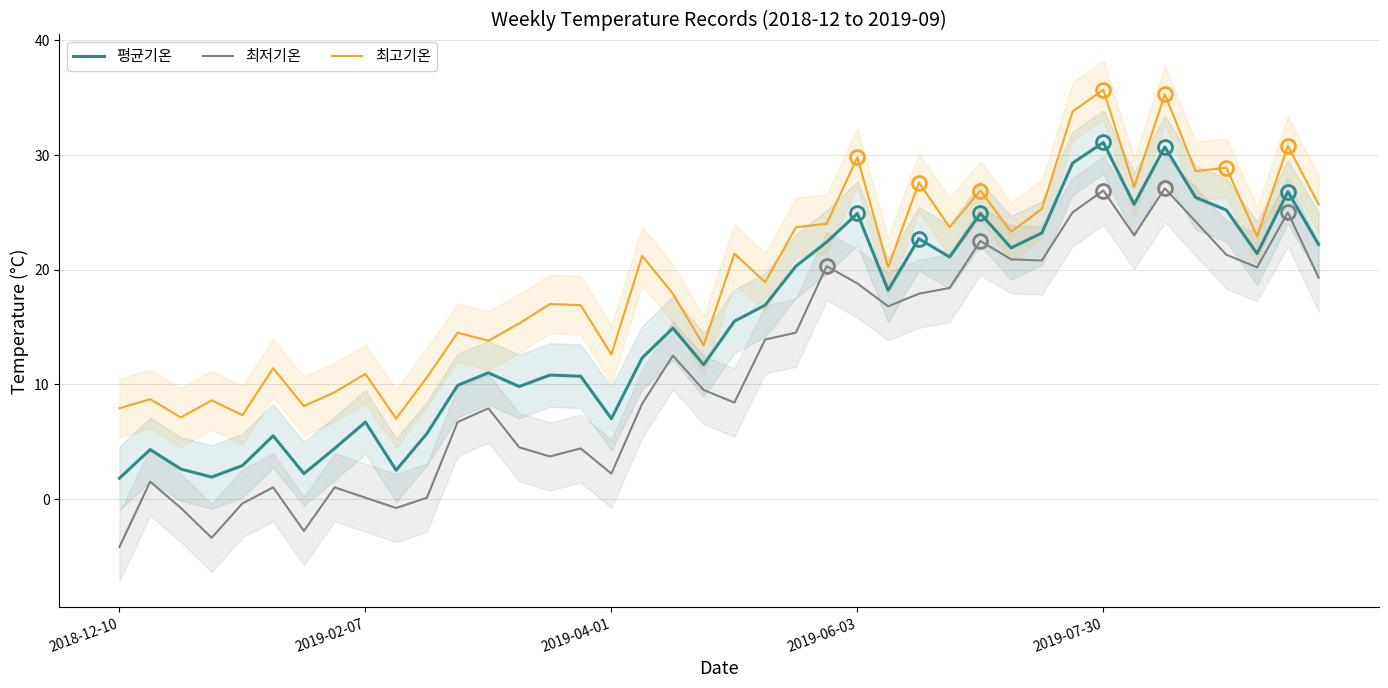

Reading left to right, transcribe all the data shown in this chart.

평균기온: 1.8	4.3	2.6	1.9	2.9	5.5	2.2	4.4	6.7	2.5	5.7	9.9	11.0	9.8	10.8	10.7	7.0	12.3	14.9	11.7	15.5	16.9	20.3	22.4	24.9	18.2	22.7	21.1	24.9	21.9	23.2	29.3	31.1	25.7	30.7	26.3	25.2	21.4	26.8	22.2
최저기온: -4.2	1.5	-0.8	-3.4	-0.4	1.0	-2.8	1.0	0.1	-0.8	0.1	6.7	7.9	4.5	3.7	4.4	2.2	8.3	12.5	9.5	8.4	13.9	14.5	20.3	18.8	16.8	17.9	18.4	22.5	20.9	20.8	25.0	26.9	23.0	27.1	24.2	21.3	20.2	25.0	19.3
최고기온: 7.9	8.7	7.1	8.6	7.3	11.4	8.1	9.3	10.9	7.0	10.6	14.5	13.8	15.3	17.0	16.9	12.6	21.2	17.9	13.4	21.4	18.9	23.7	24.0	29.8	20.2	27.6	23.7	26.9	23.3	25.3	33.8	35.7	27.2	35.3	28.6	28.9	22.9	30.8	25.7